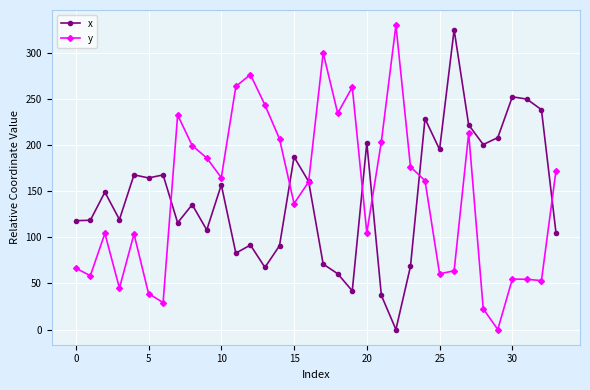

In y, how many points are higher than both neighbors (excluding endpoints)?

9